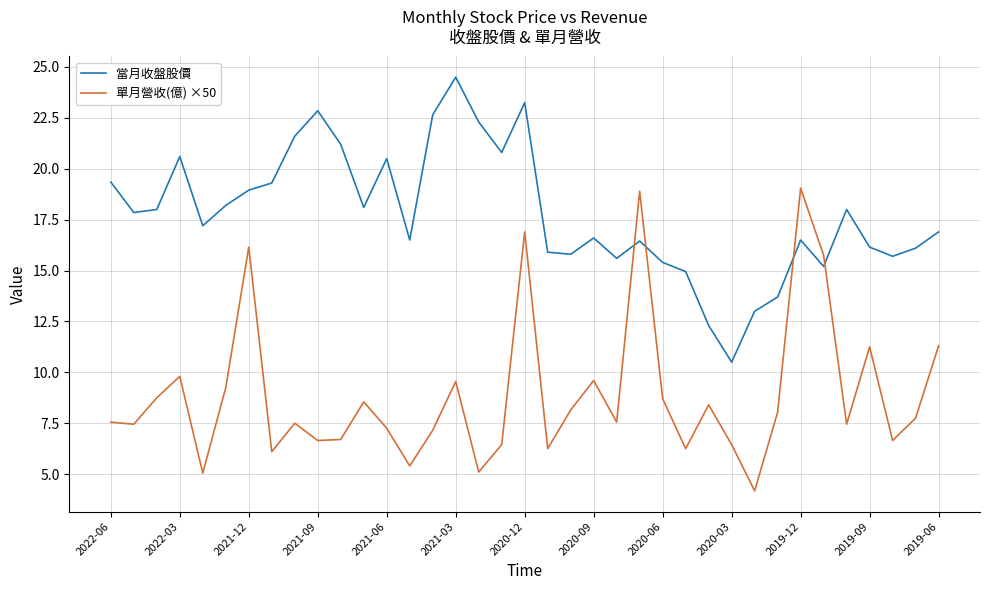

What is the greatest value displayed?

24.5